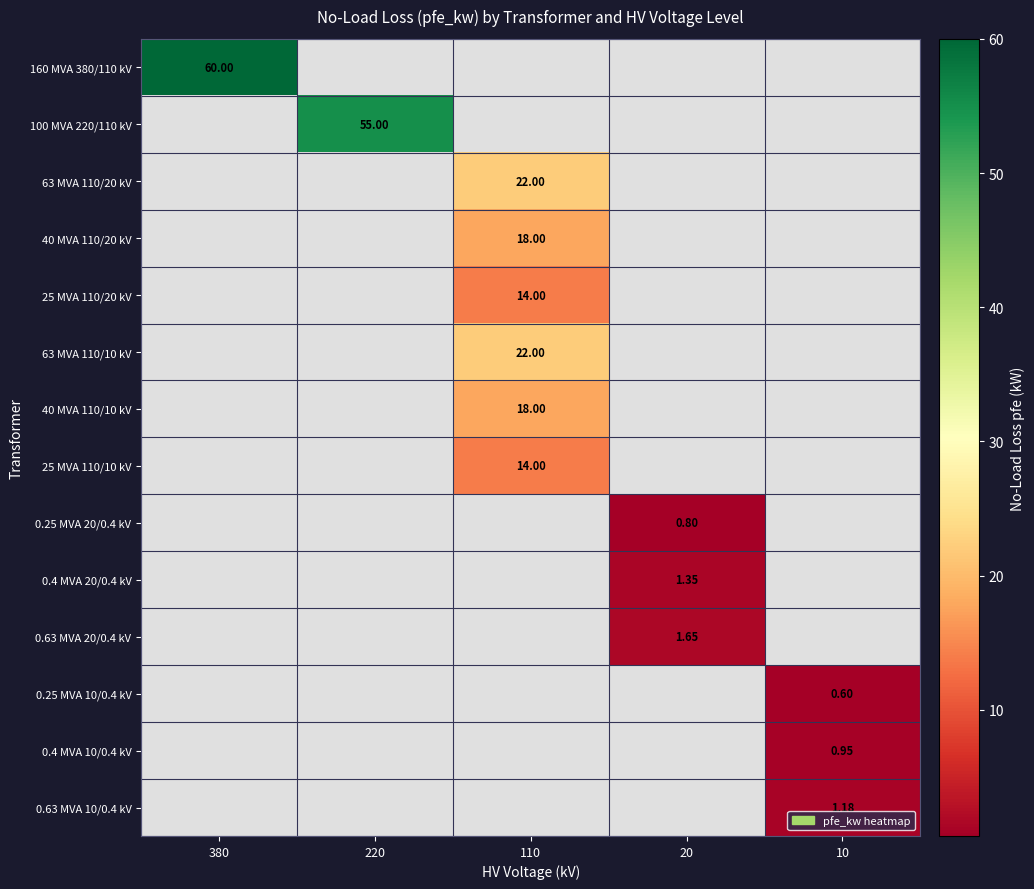

What is the total value across all series at 380?

60.0